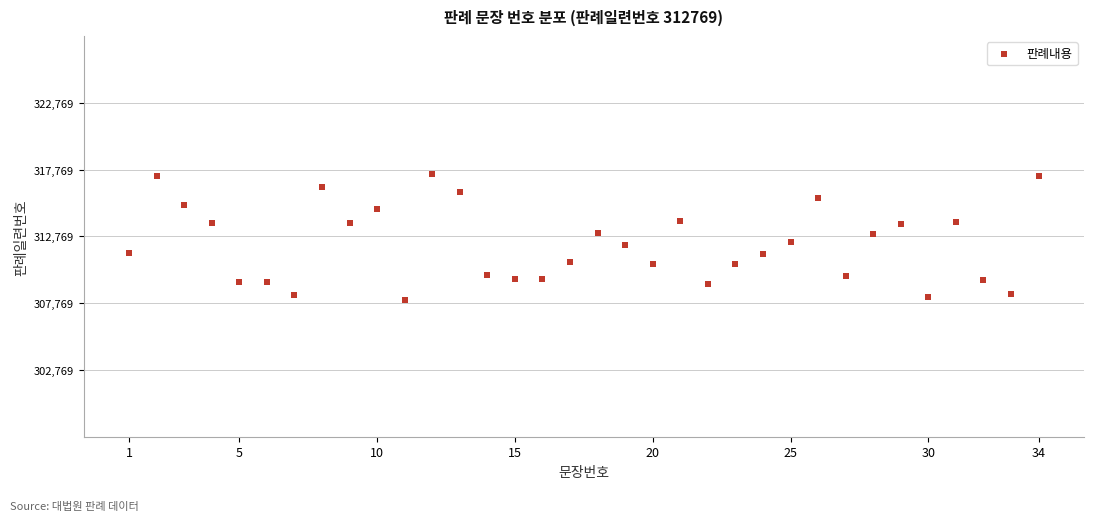

What is the range of X values (max minus min)?

33.0